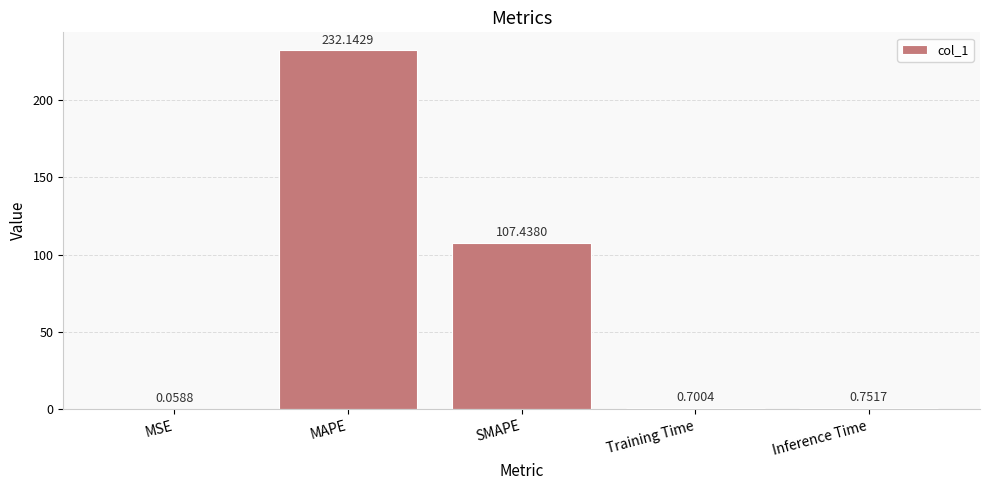

What is the greatest value displayed?

232.1